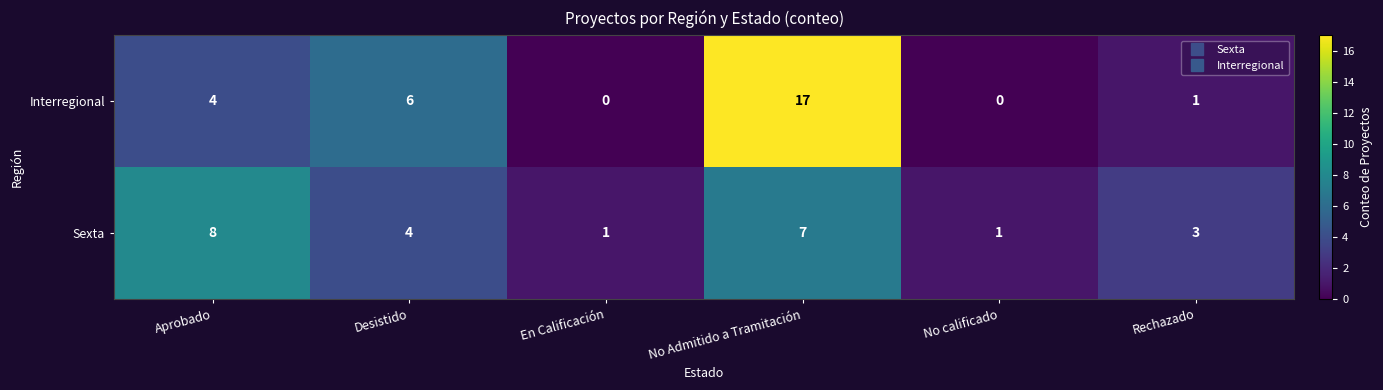

What is the difference between the second highest and second lowest values in the Sexta series?

6